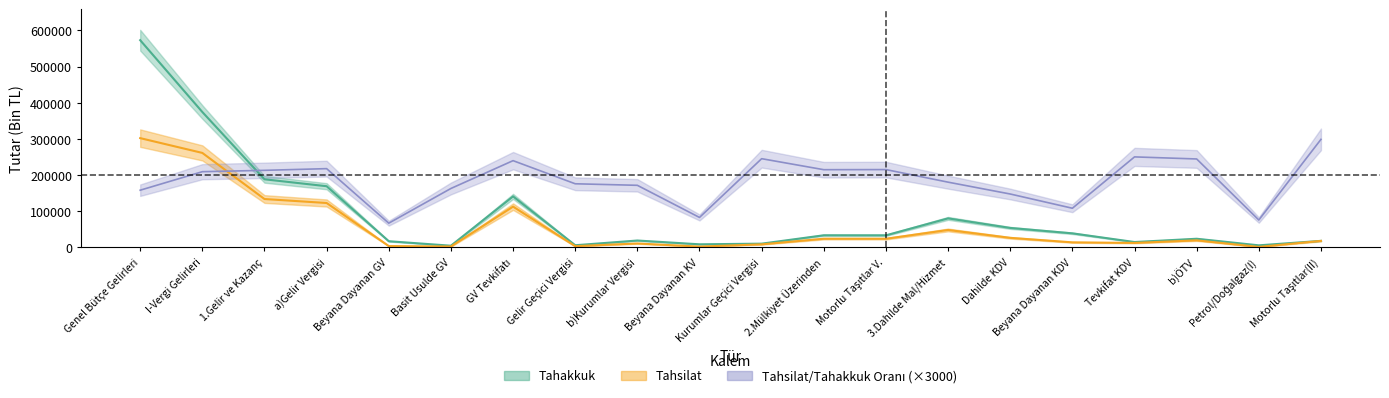

What is the spread (max minus min) of values at Dahilde KDV?

27392